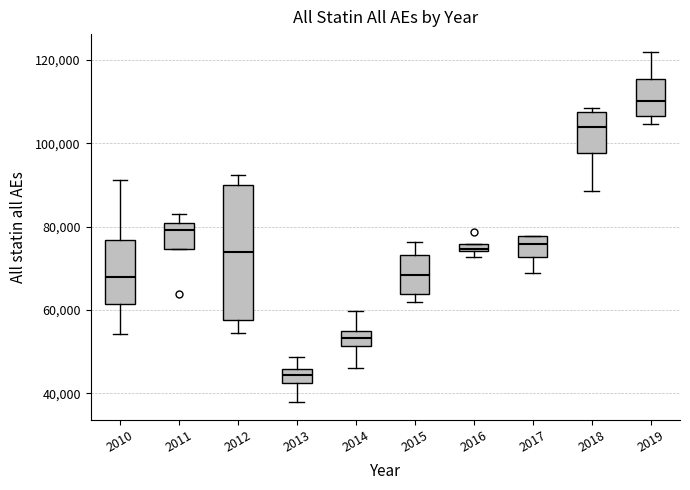

Which box has the highest median line?

2019